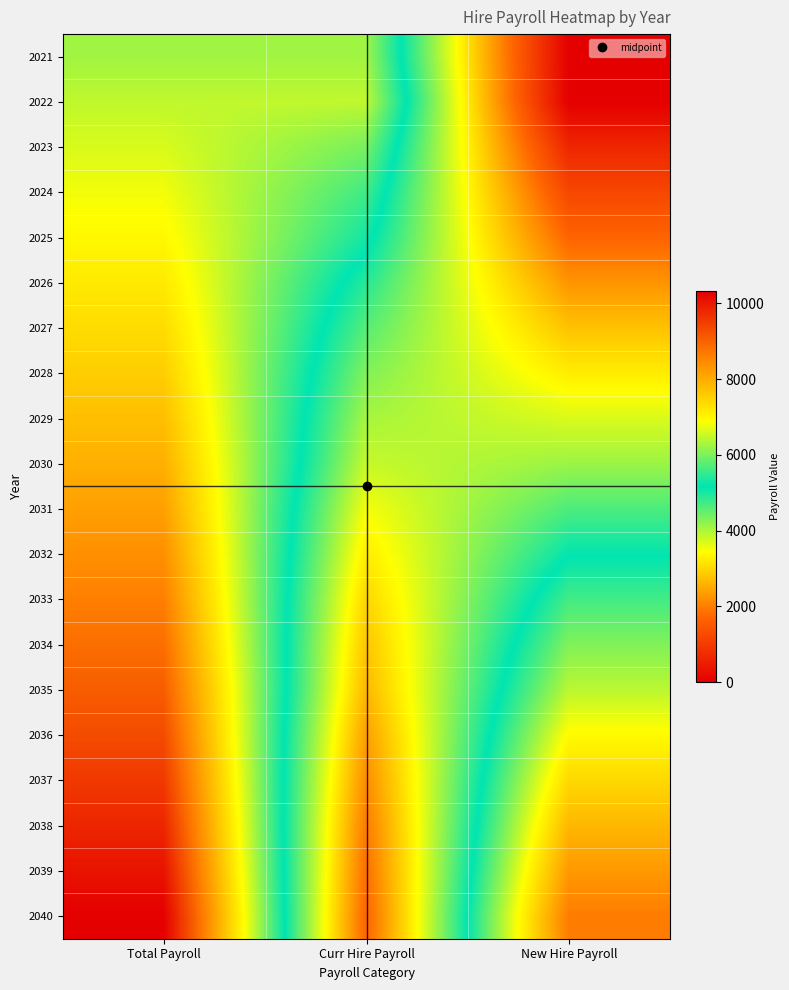

Which category has the lowest value across all series?

New Hire Payroll